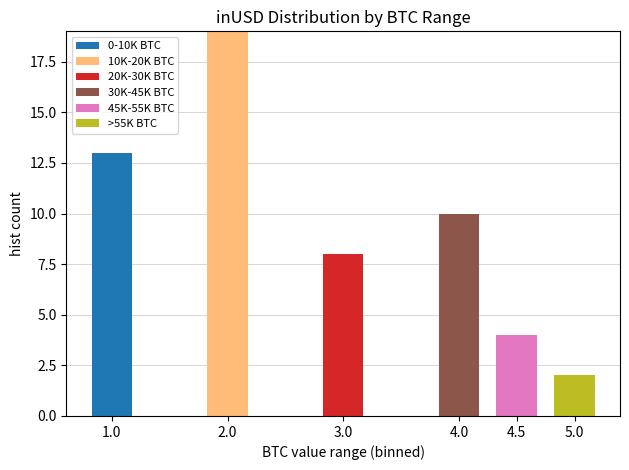

True or false: 0-10K BTC has a value of 8 at 1.0.

False